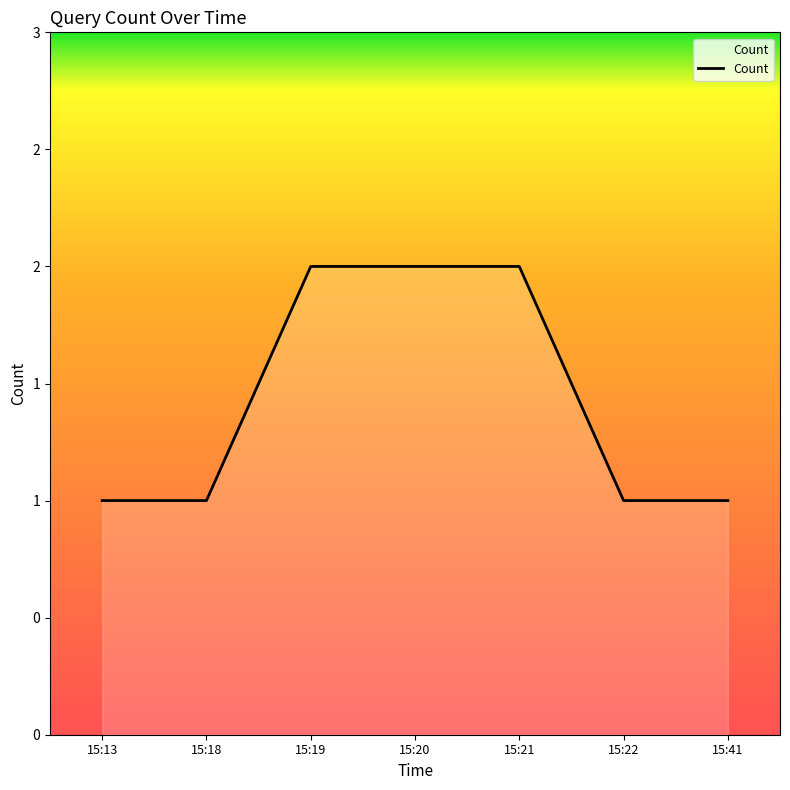

Is this an area chart (filled region under the line)?

Yes